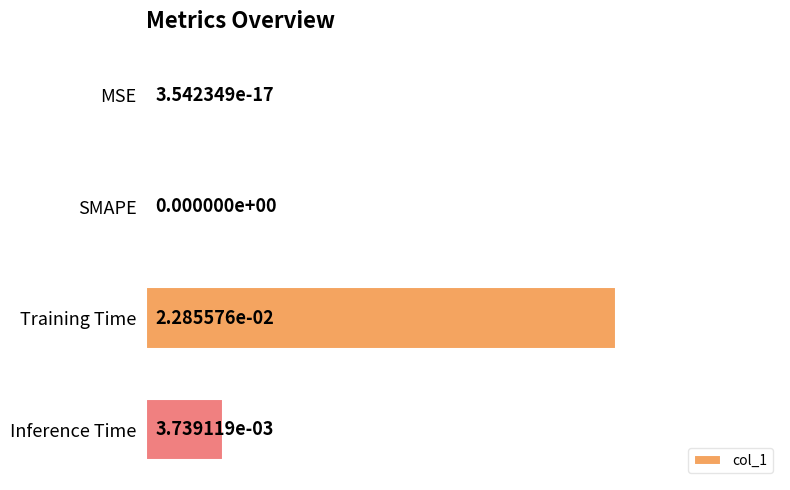

Is it true that the value at Inference Time is 0.0?

True